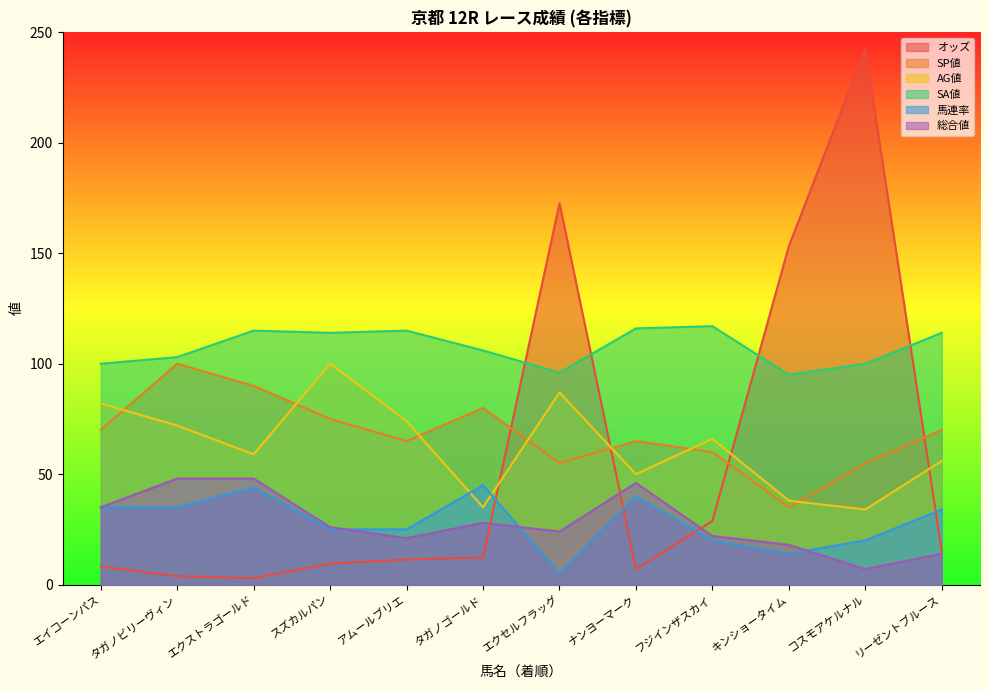

What are all the series names shown in the legend?

オッズ, SP値, AG値, SA値, 馬連率, 総合値